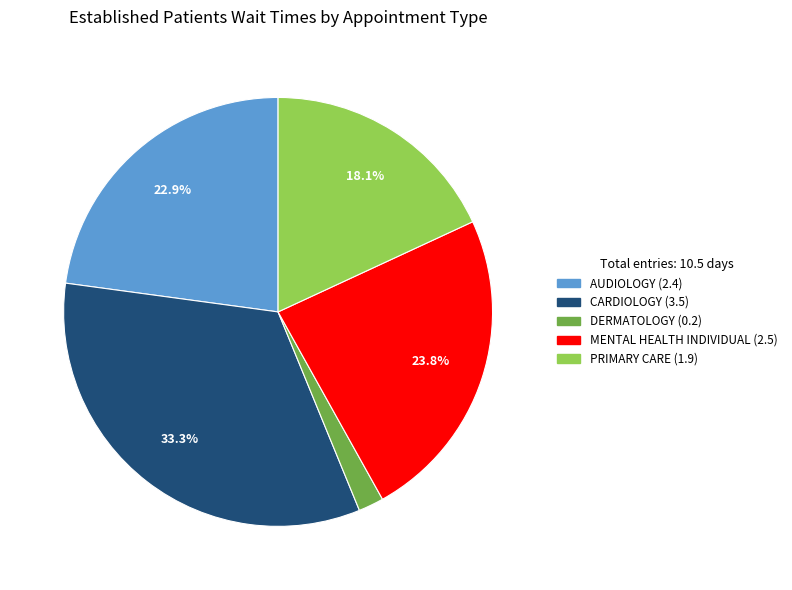

Does any single category account for the majority?

No